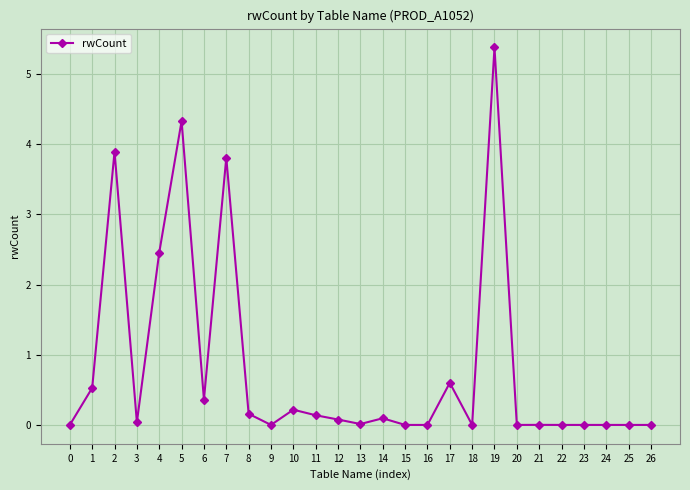

Is this an area chart (filled region under the line)?

No